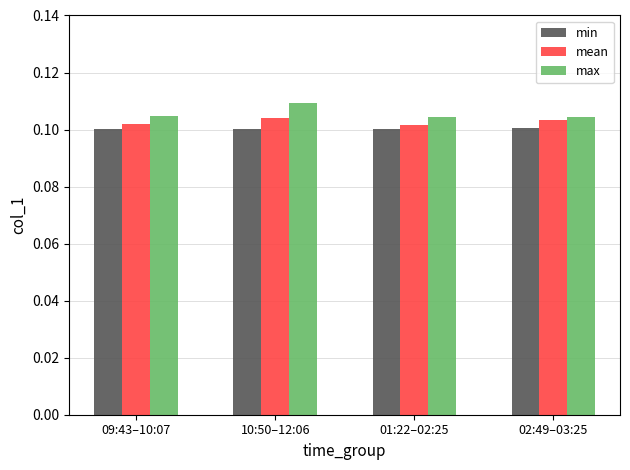

Which label corresponds to the largest value in the chart?

10:50–12:06